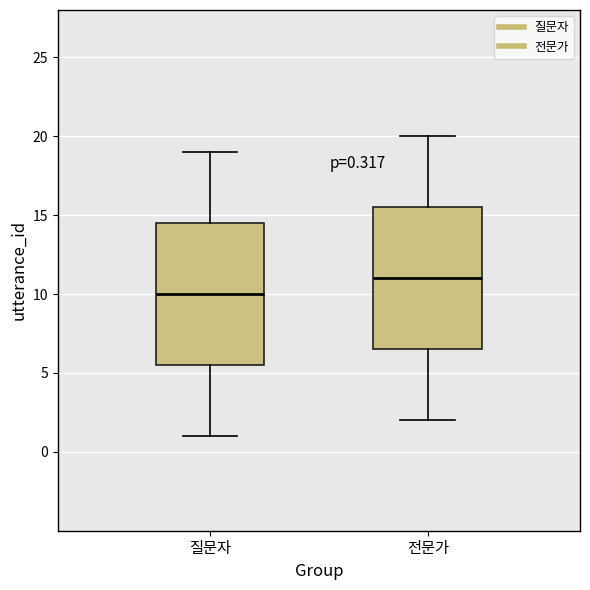

Which box has the lowest median line?

질문자